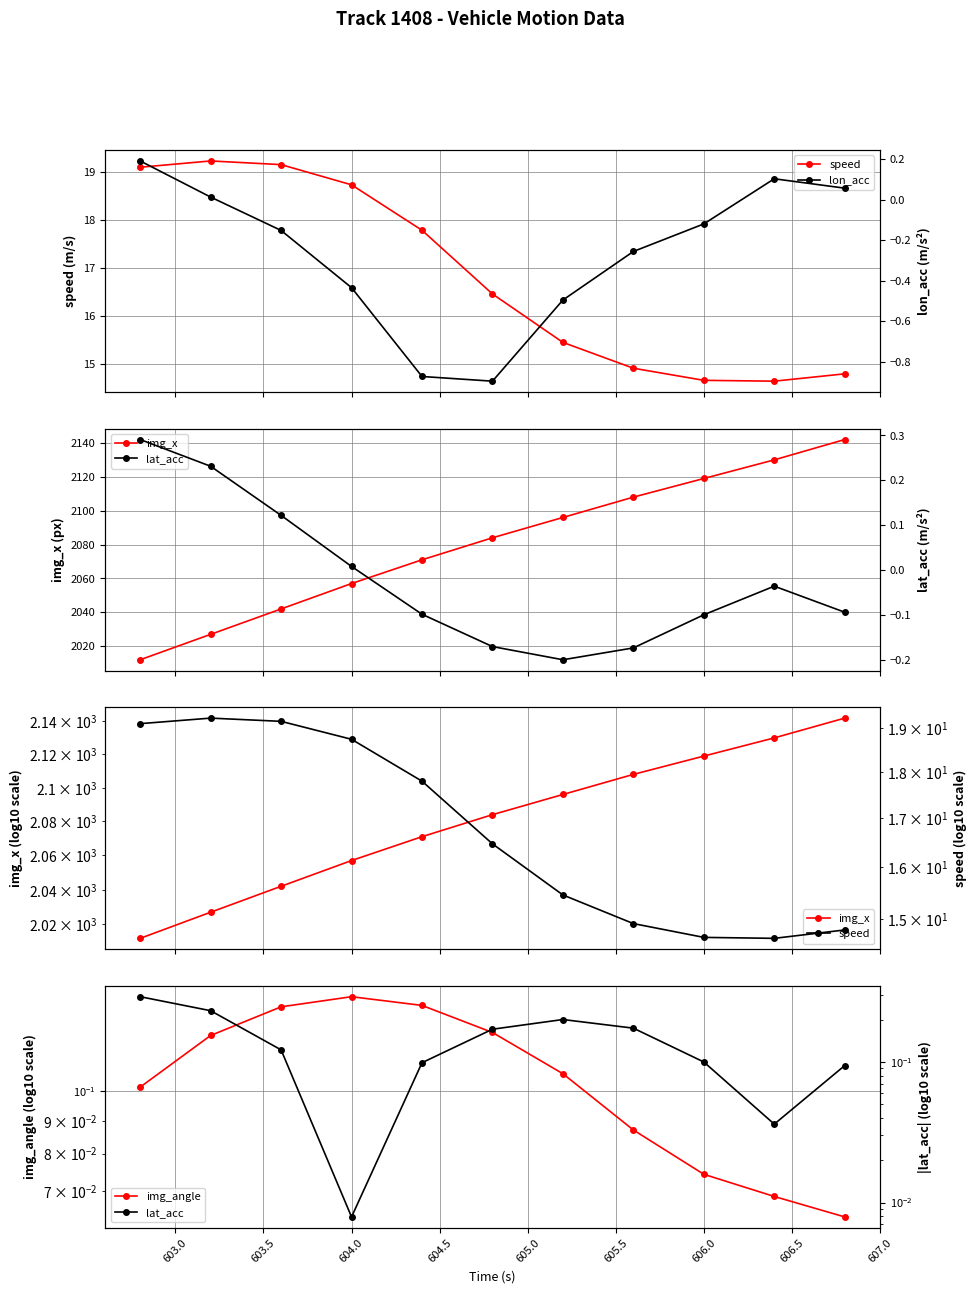

What is the average value of the speed series?

16.8